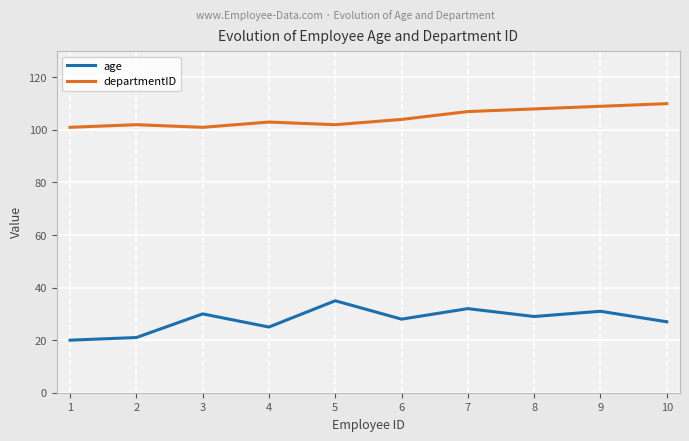

Which series has the widest spread of values?

age